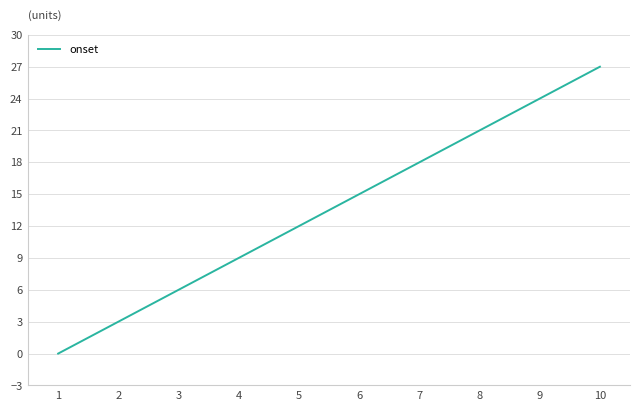

Is it true that the value at 4 is 9?

True